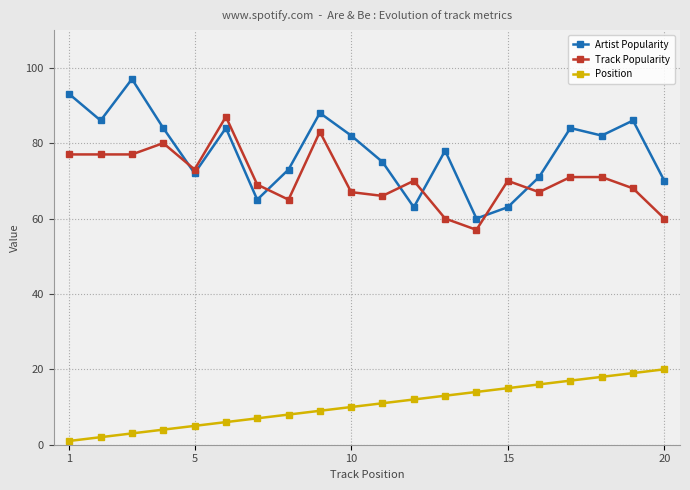

Which series has the largest range (max minus min)?

Artist Popularity